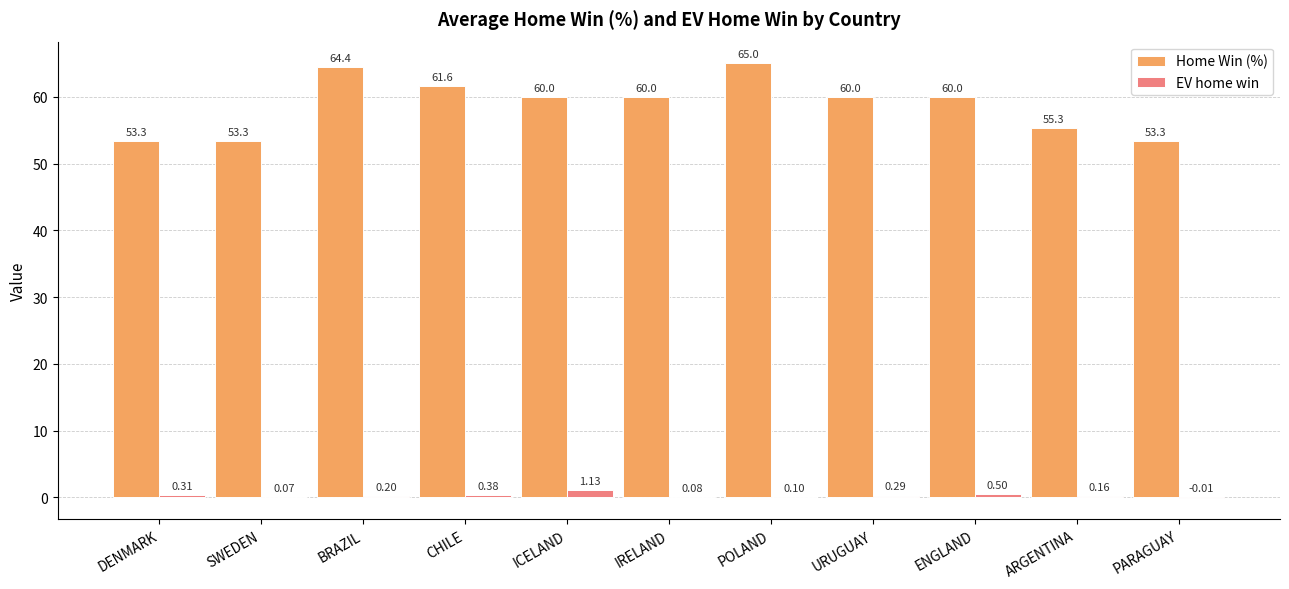

Are the bars horizontal?

No